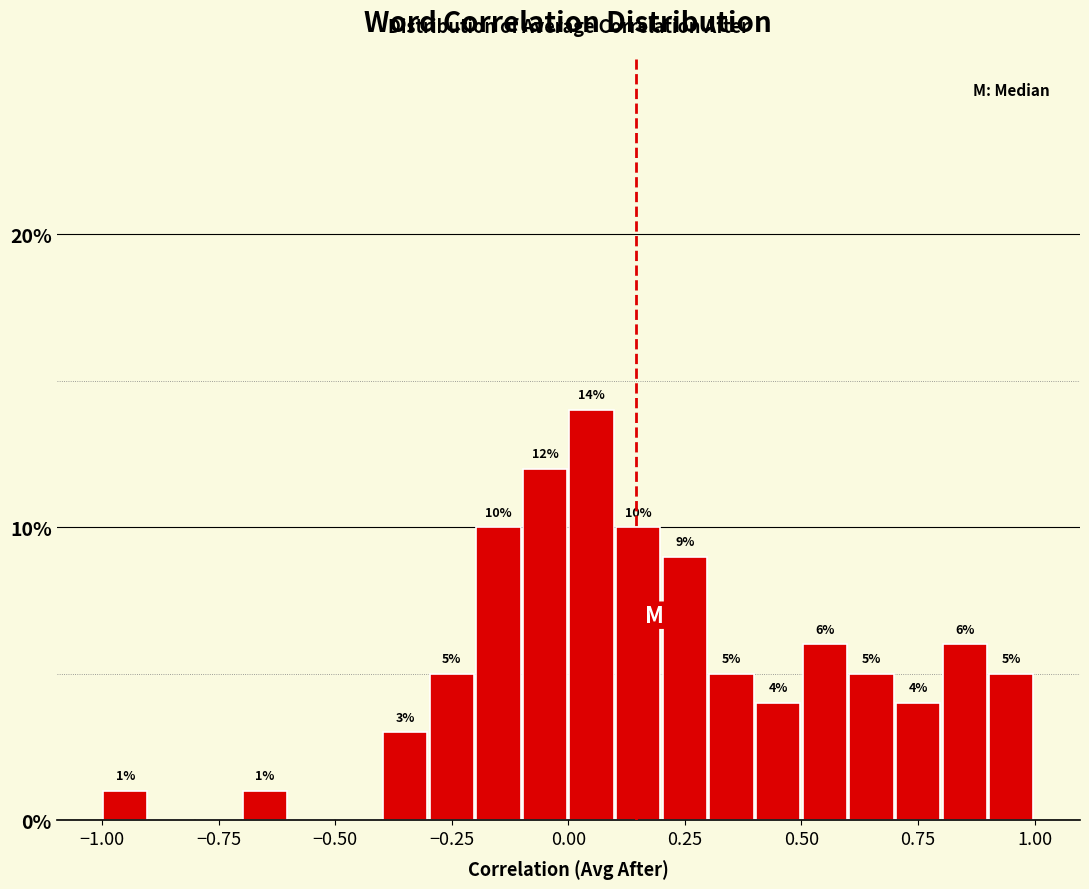

Read against the x-axis, roughly where is the centre of the tallest bar?

0.05